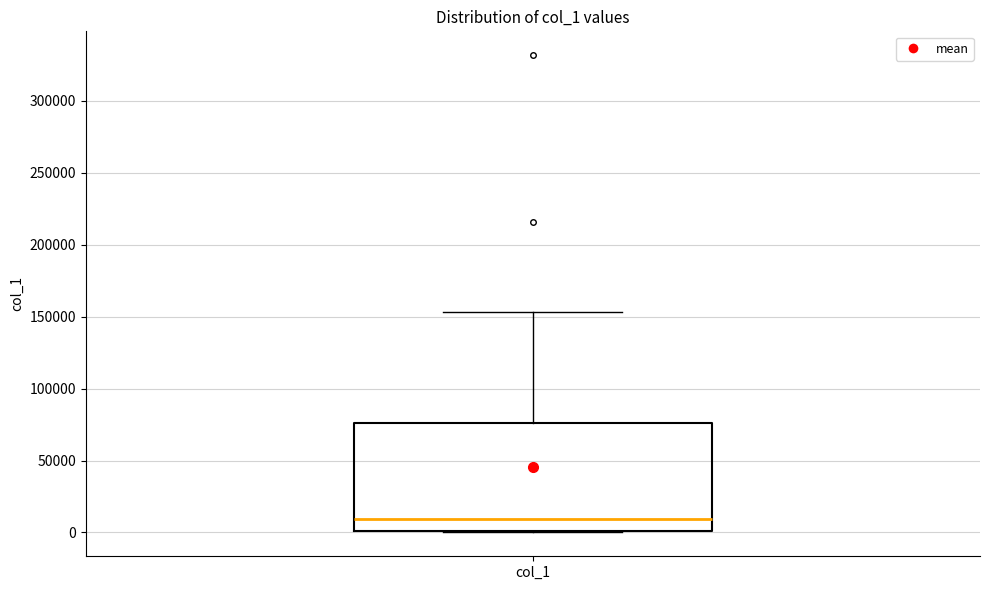

Read this box plot against the y-axis: the position of the median line, the range covered by the box, and the ends of both whiskers. The values are not printed on the chart, so give them approximately, as read against the axis.

median 10000, box 0 to 75000, whiskers 0 to 155000